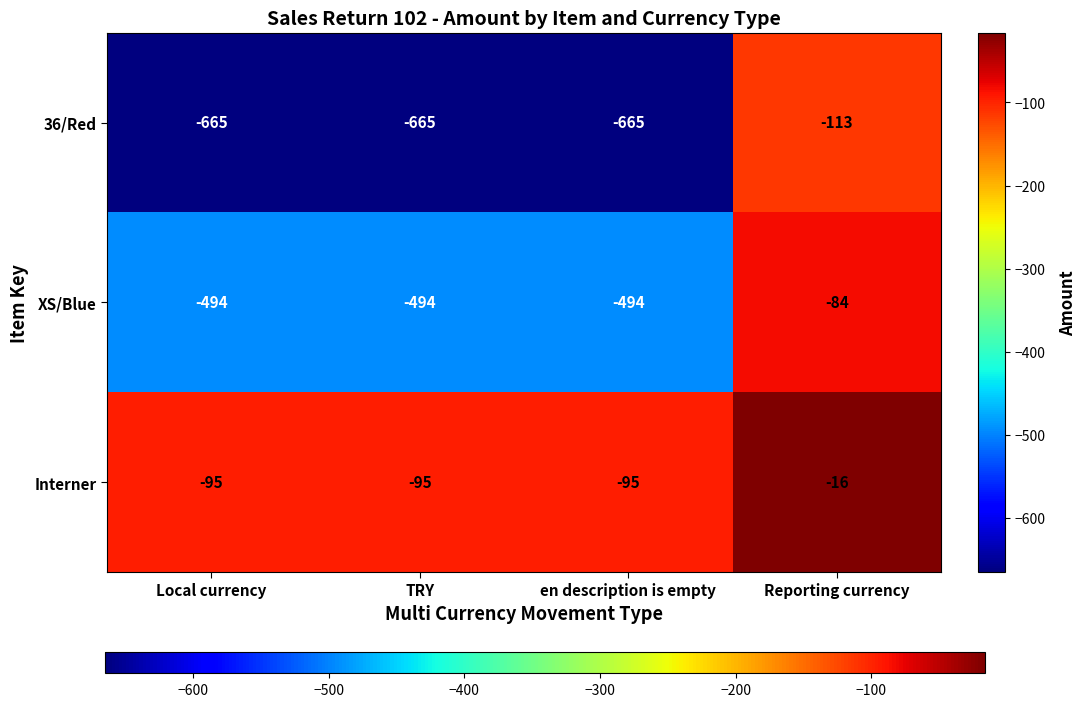

Rank the series by their maximum value, from highest to lowest.

Interner, XS/Blue, 36/Red